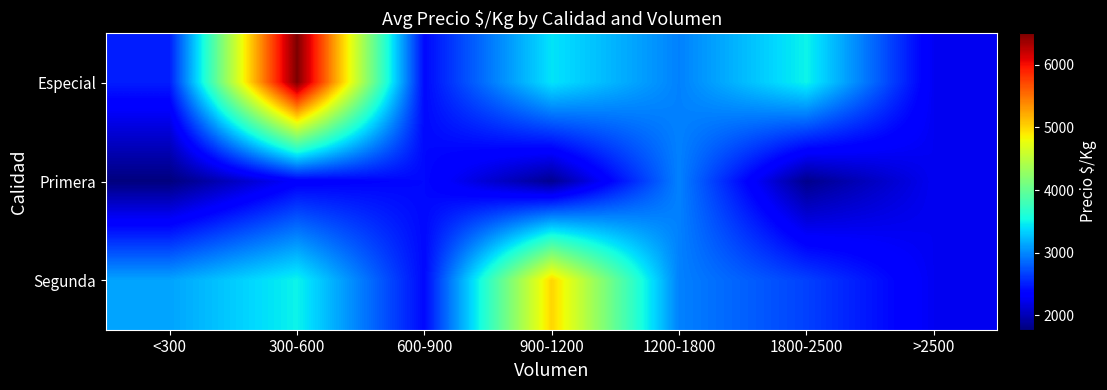

Between 600-900 and <300, which is larger?

<300